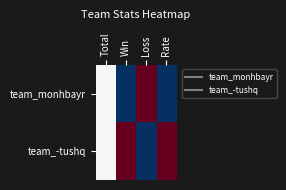

Which series changed the most between Loss and Rate?

team_monhbayr